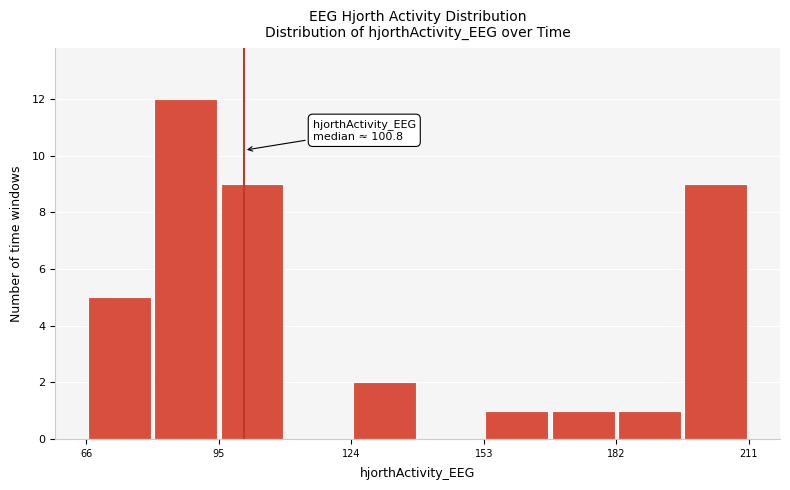

Around what value on the x-axis is the tallest bar? Give the approximate position of its centre, as read against the axis.

90